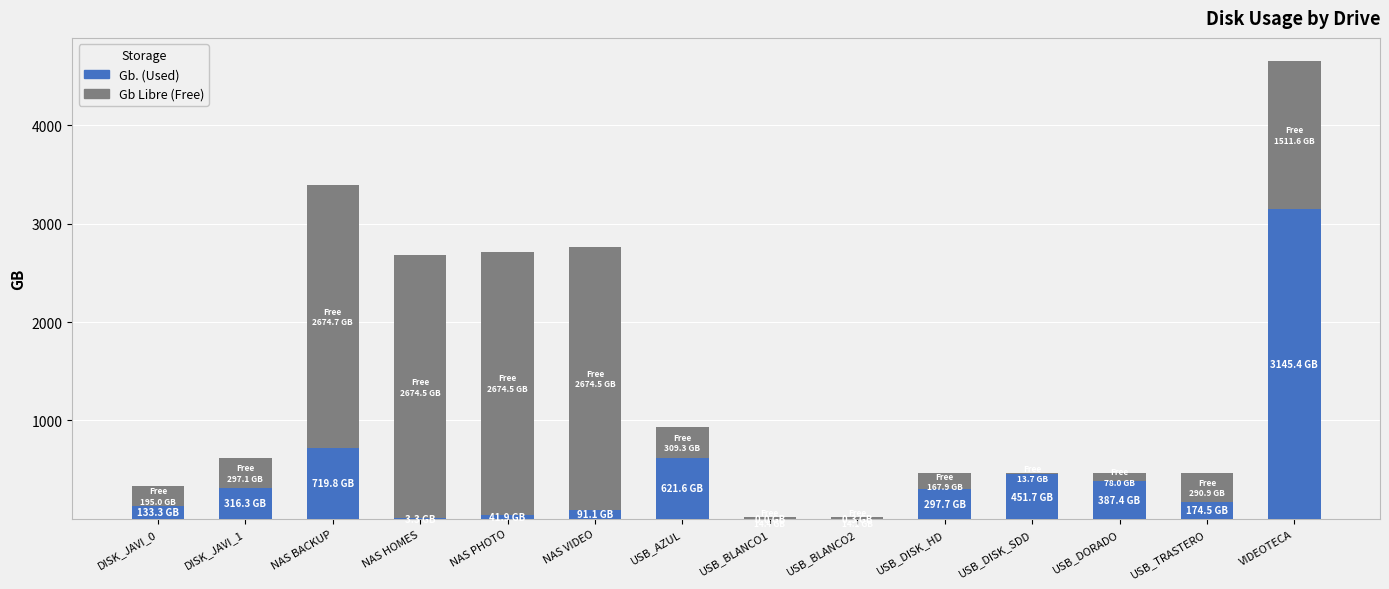

At which category is the sum across all series the highest?

VIDEOTECA